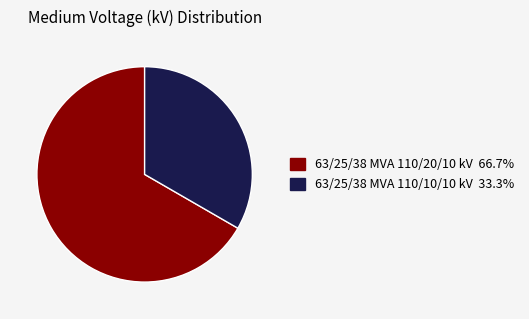

Which category accounts for the majority?

63/25/38 MVA 110/20/10 kV